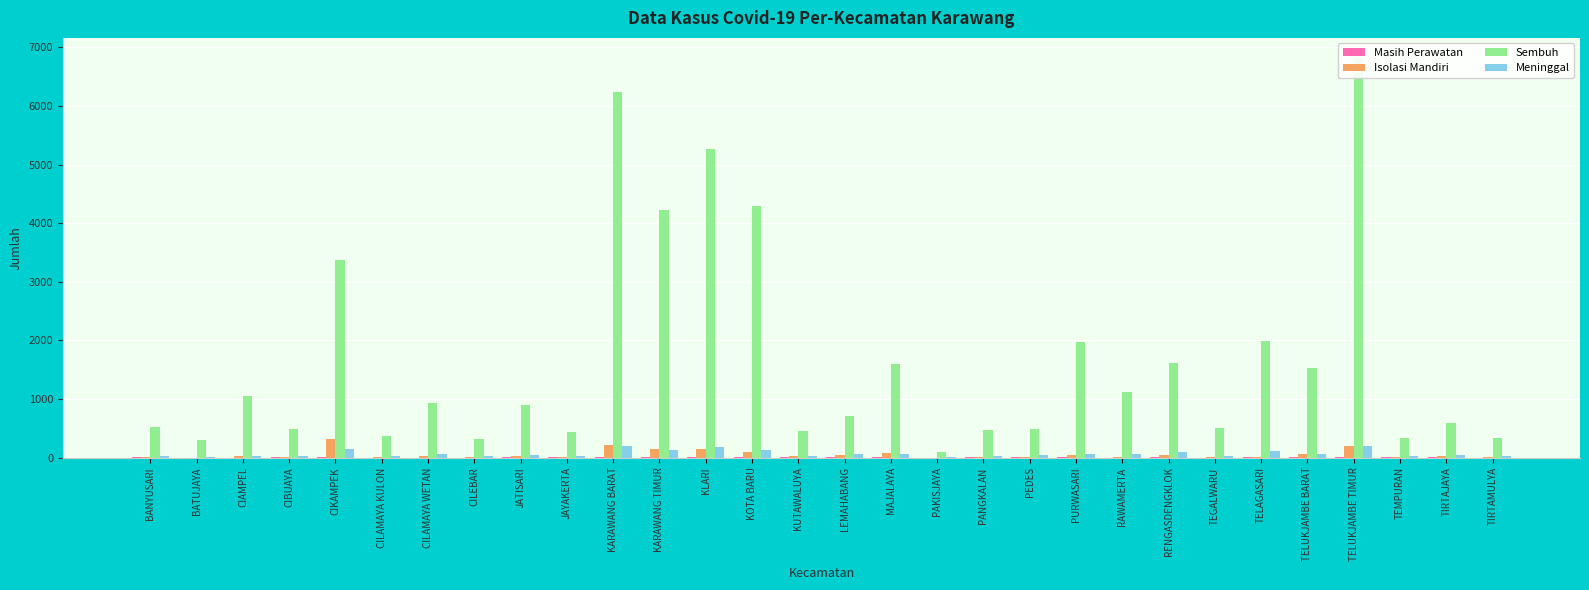

At how many categories does at least one series exceed 3896?

5